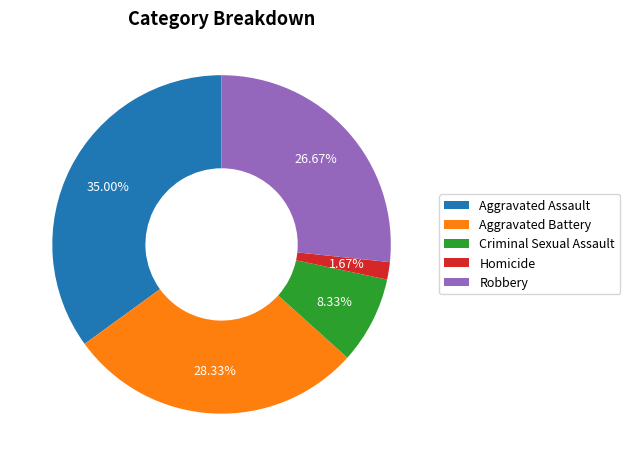

To the nearest percent, what portion does Robbery represent?

27%